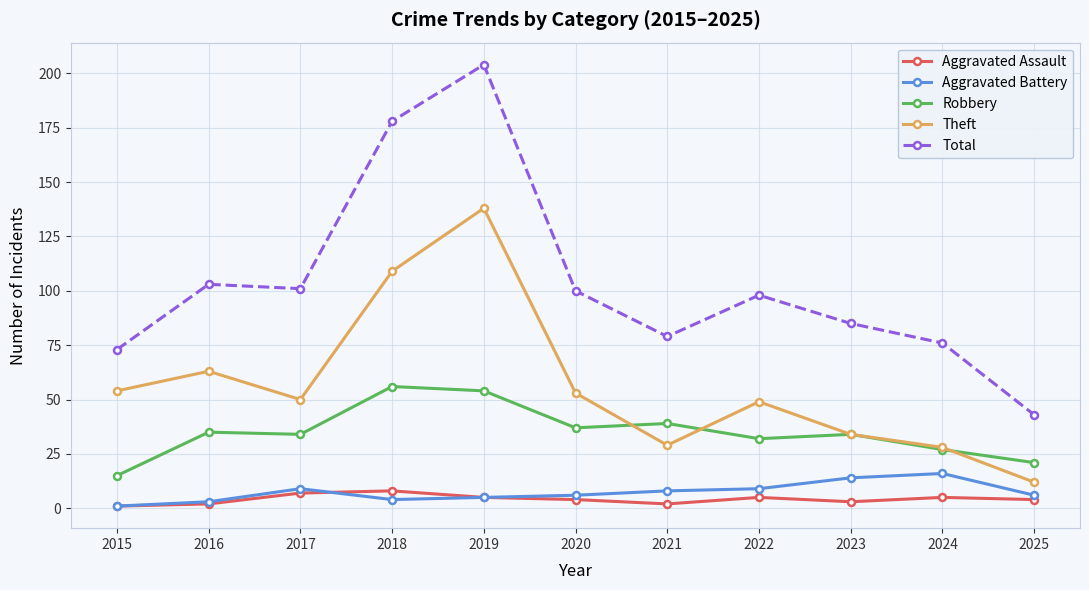

True or false: Aggravated Battery and Robbery intersect in this chart.

False